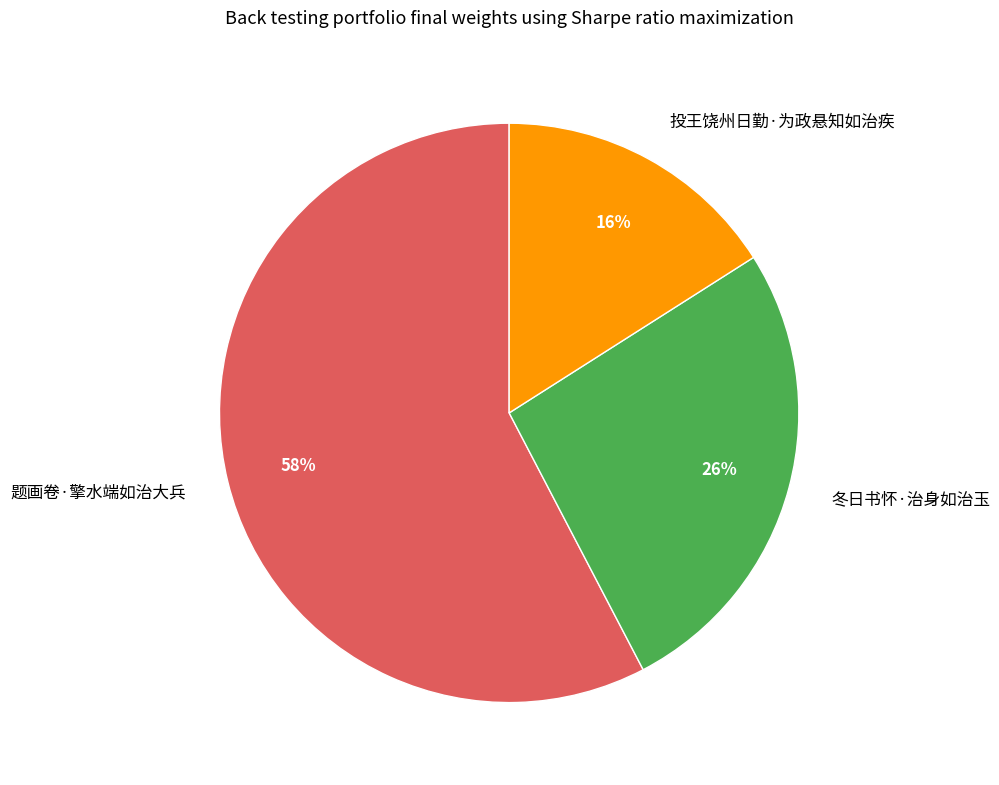

Is there a majority slice in this chart?

Yes